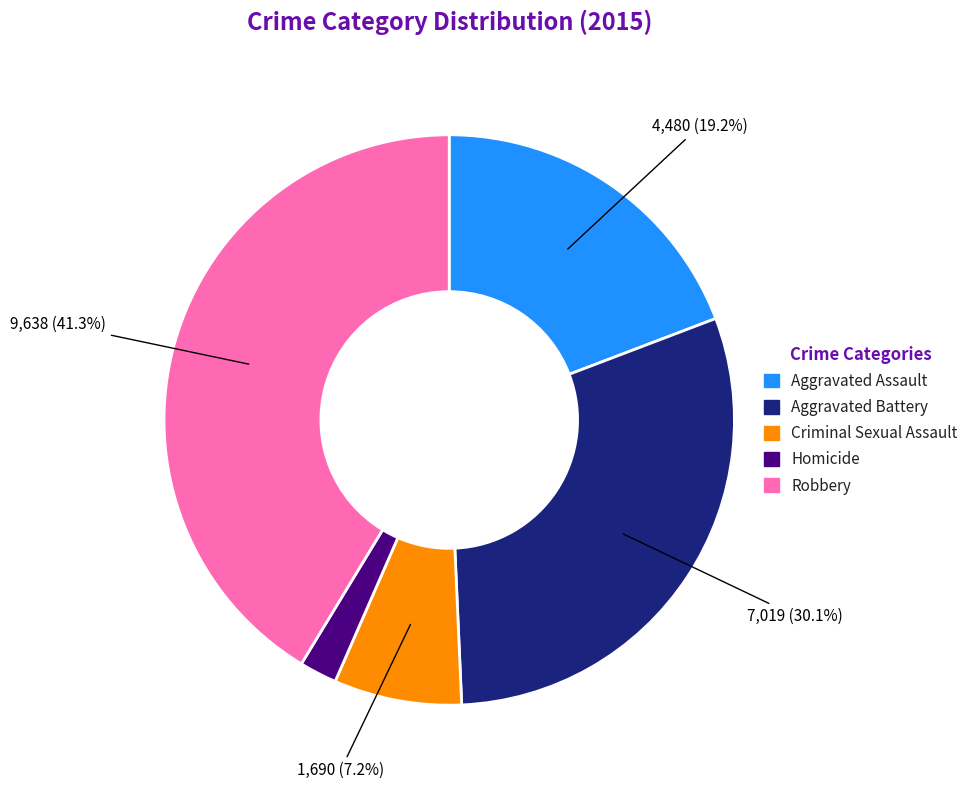

Count the number of slices in the pie.

5